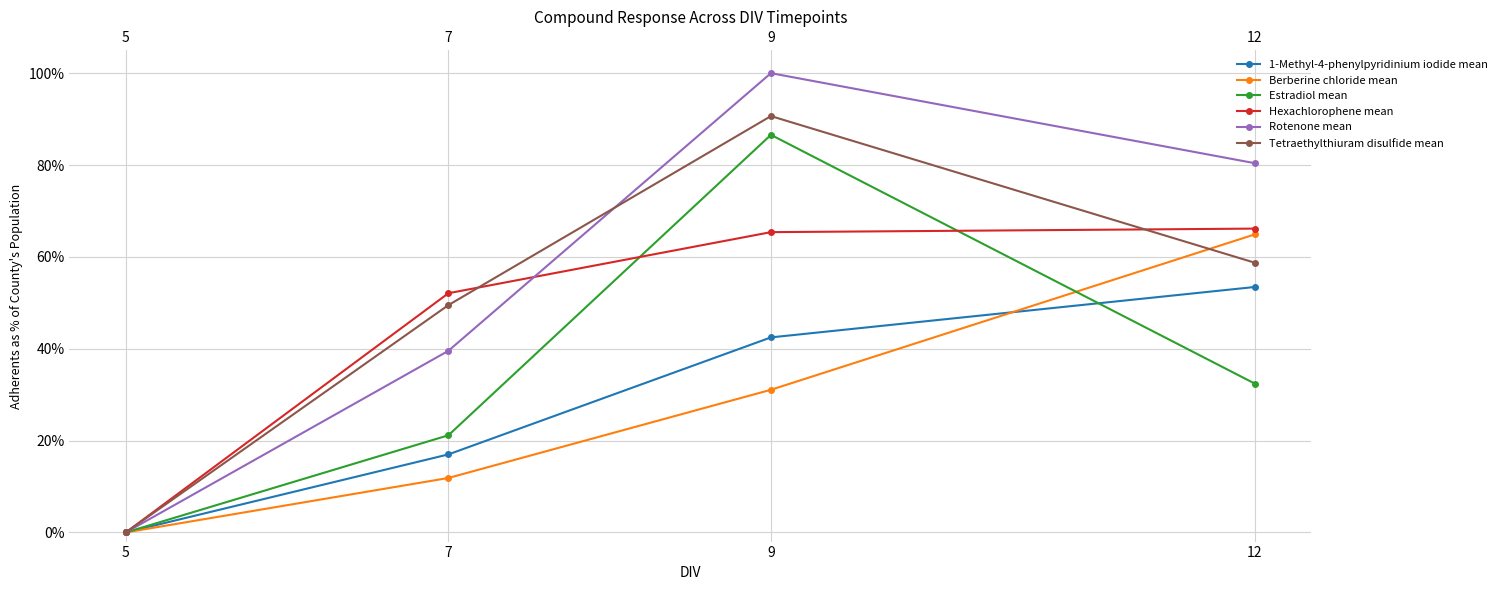

List the labels in order of Estradiol mean value, largest first.

9, 12, 7, 5